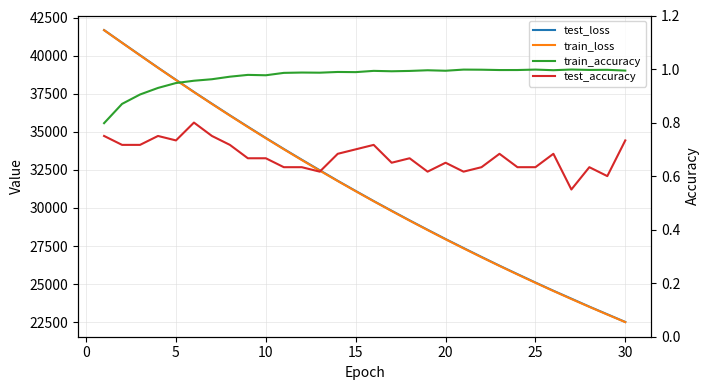

Does the chart display data point markers on the line(s)?

No